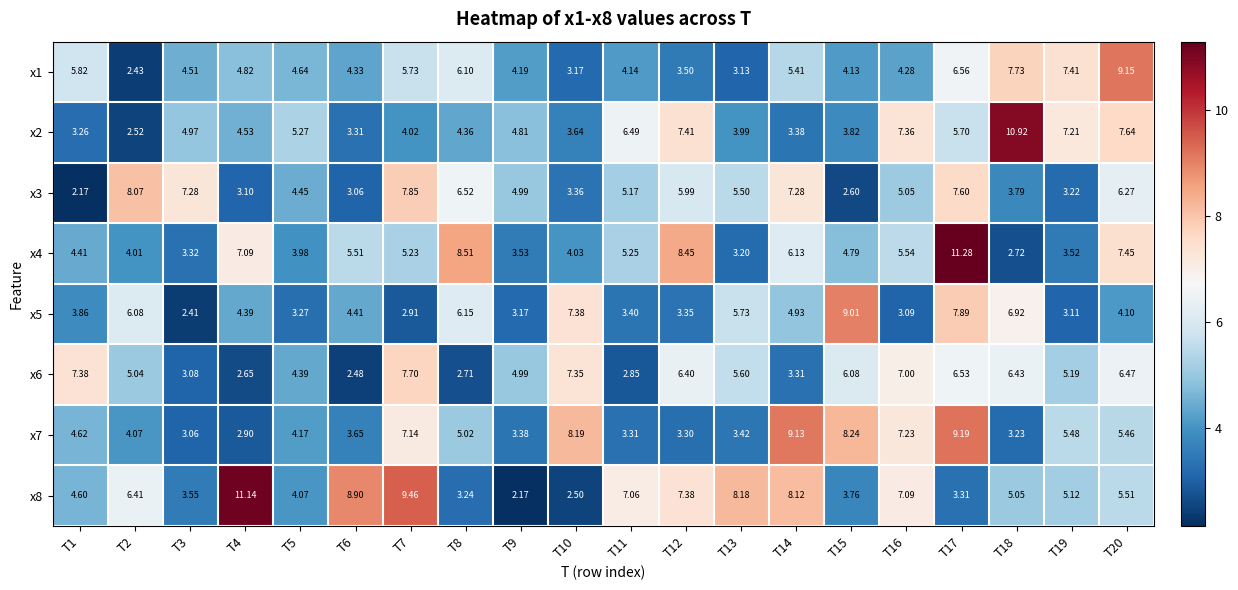

Is the value of x7 at T20 greater than the value of x4 at T9?

Yes